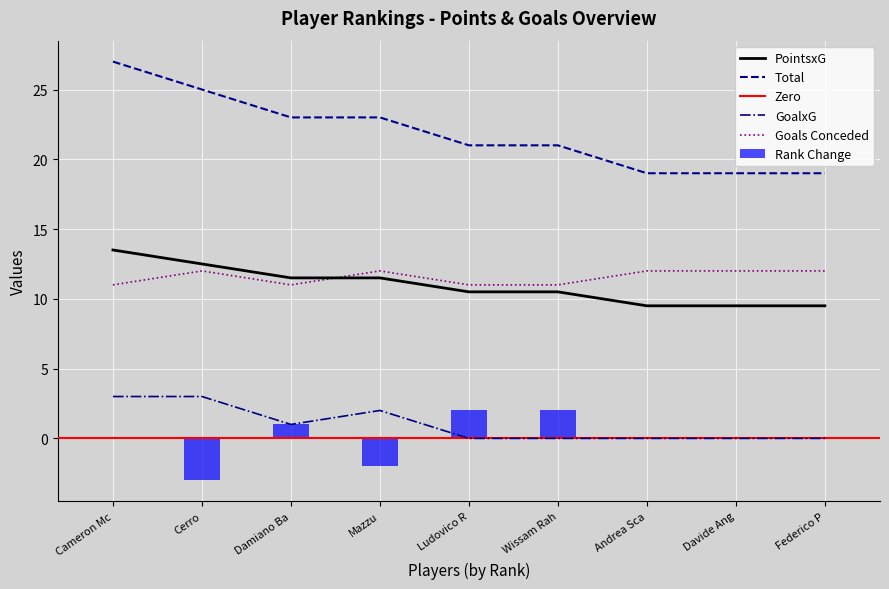

Does the chart contain stacked bars?

No